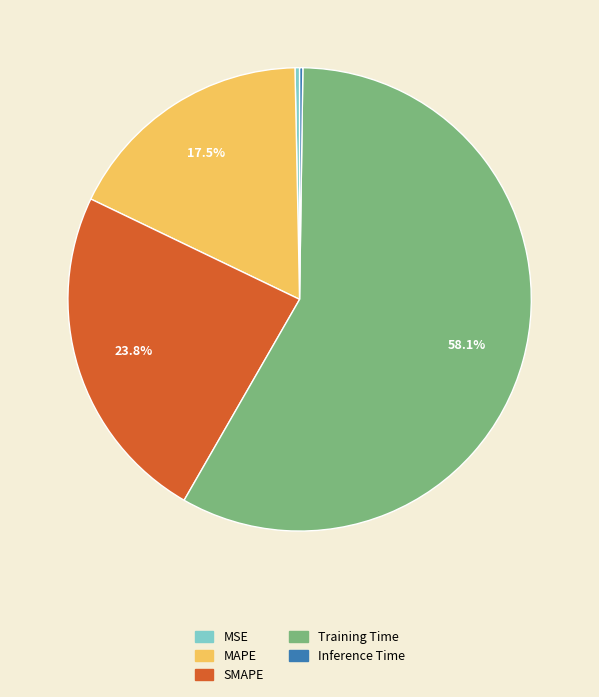

What is the largest slice in the pie chart?

Training Time